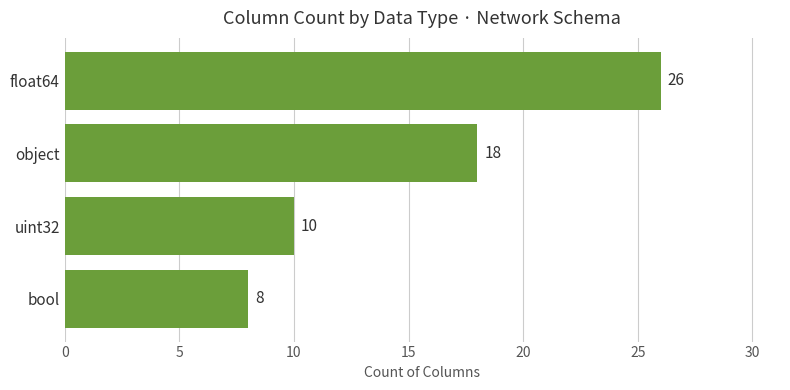

Count the number of categories in the chart.

4